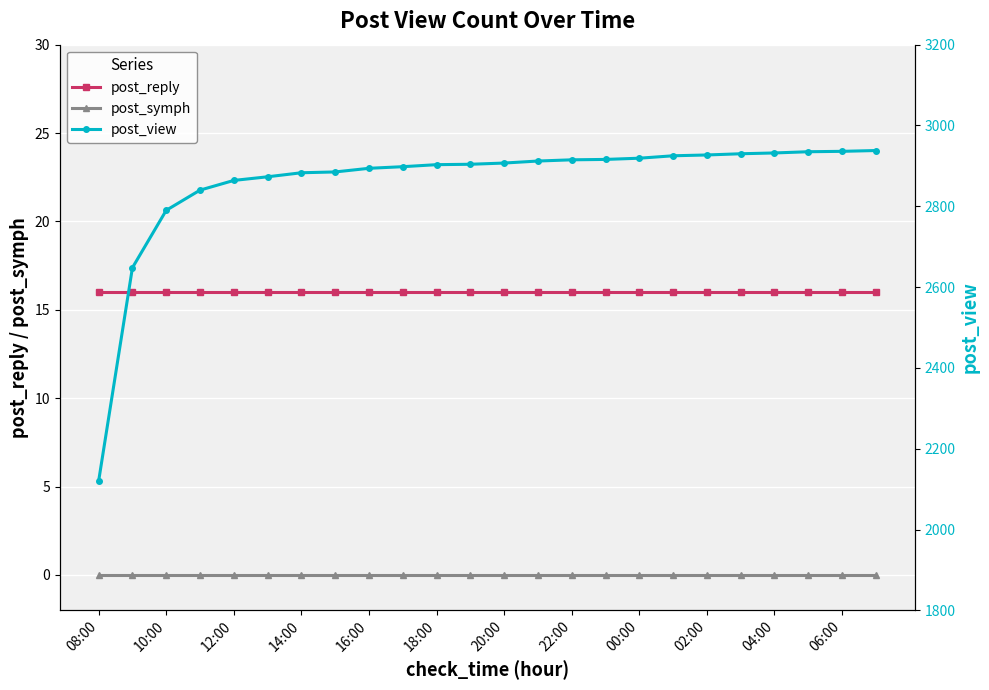

True or false: post_view has more than 2 interior local peaks.

False